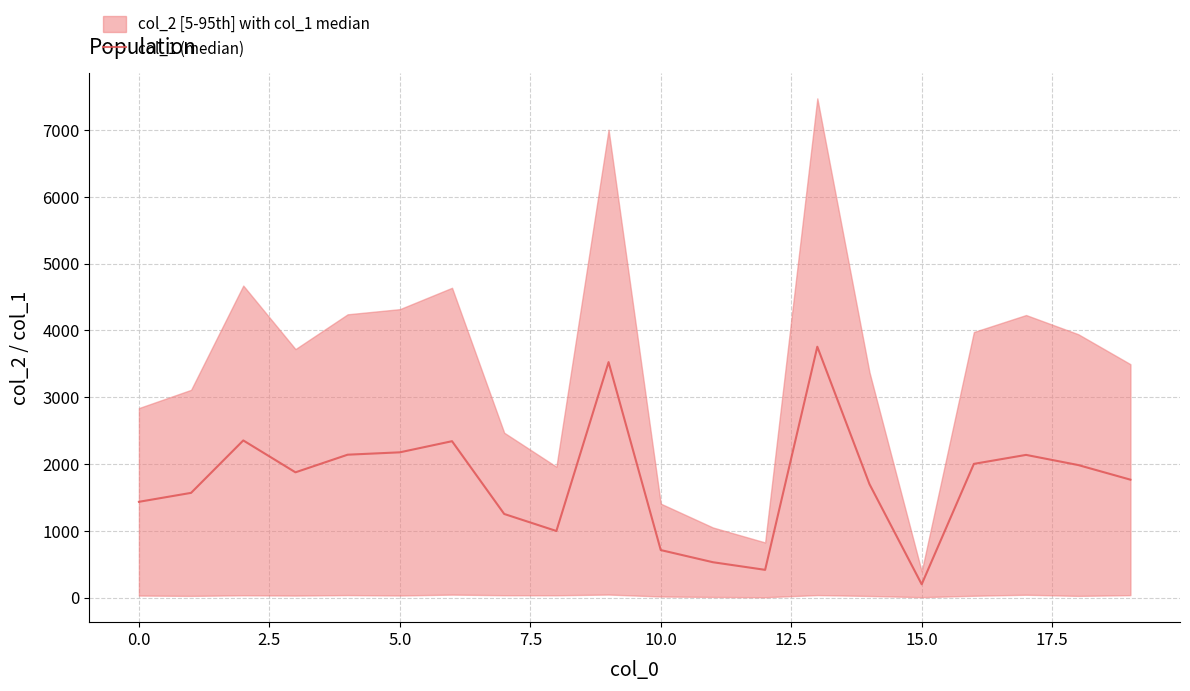

What is the label of the 20th point from the left?

19